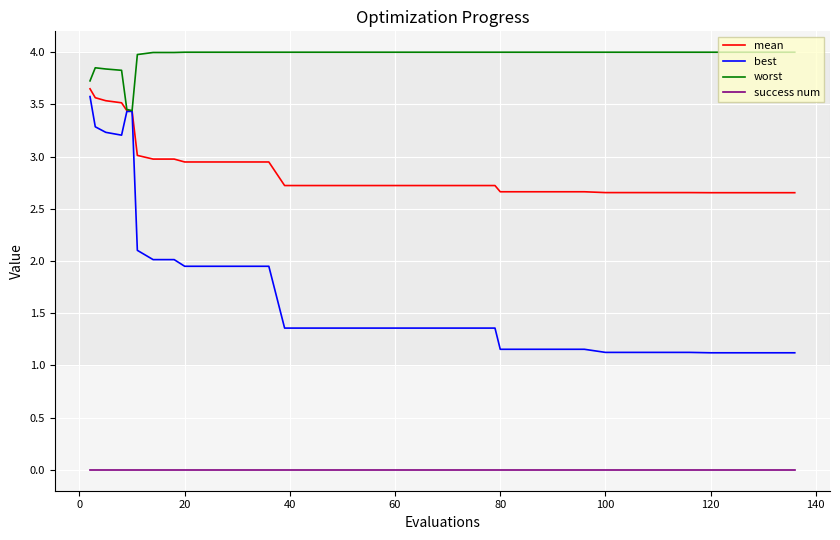

True or false: mean and success num intersect in this chart.

False